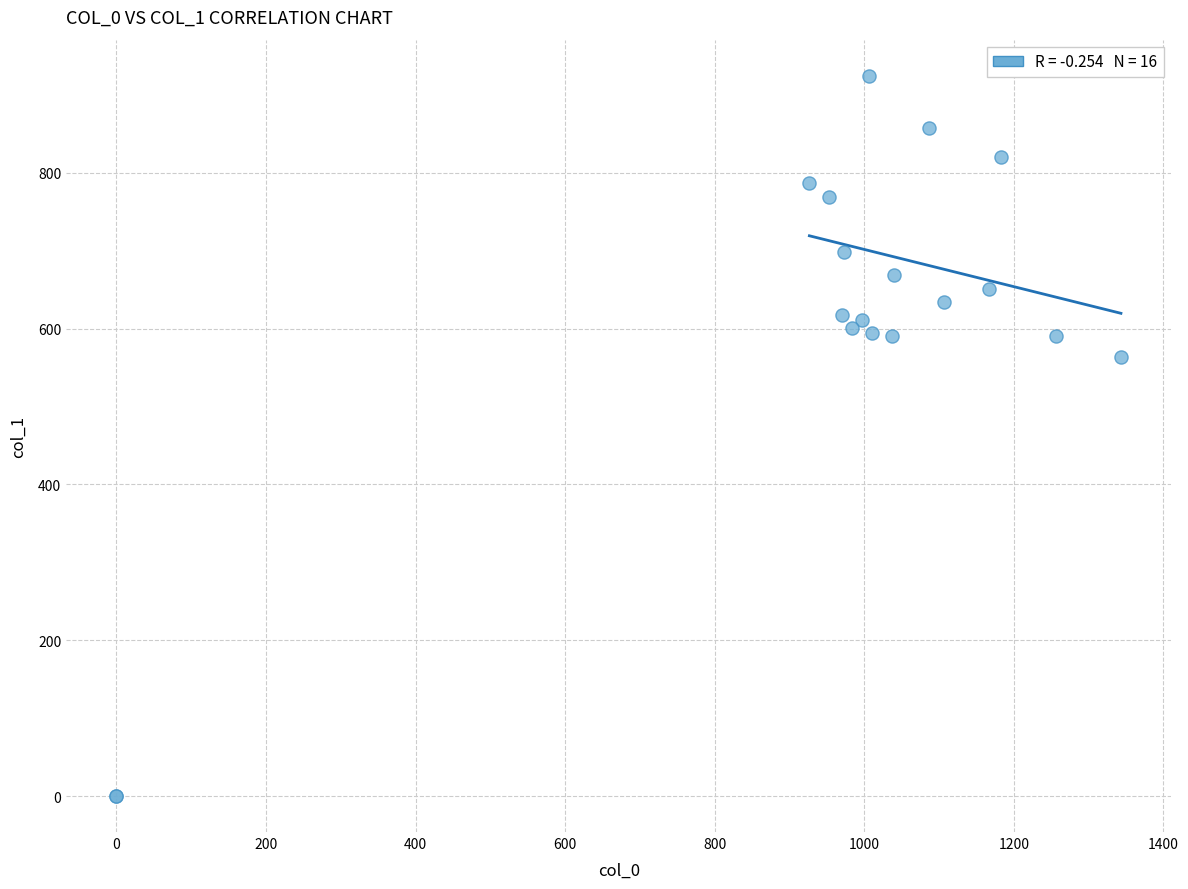

What Y value in the scatter plot is closest to 462?

563.6